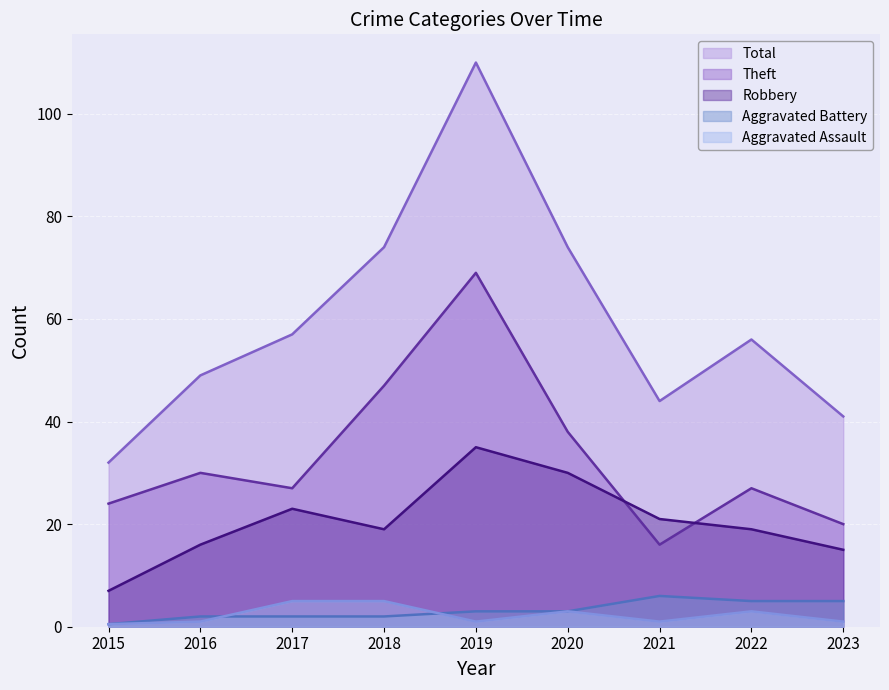

What is the value of the Robbery point at the 8th from the left?

19.0